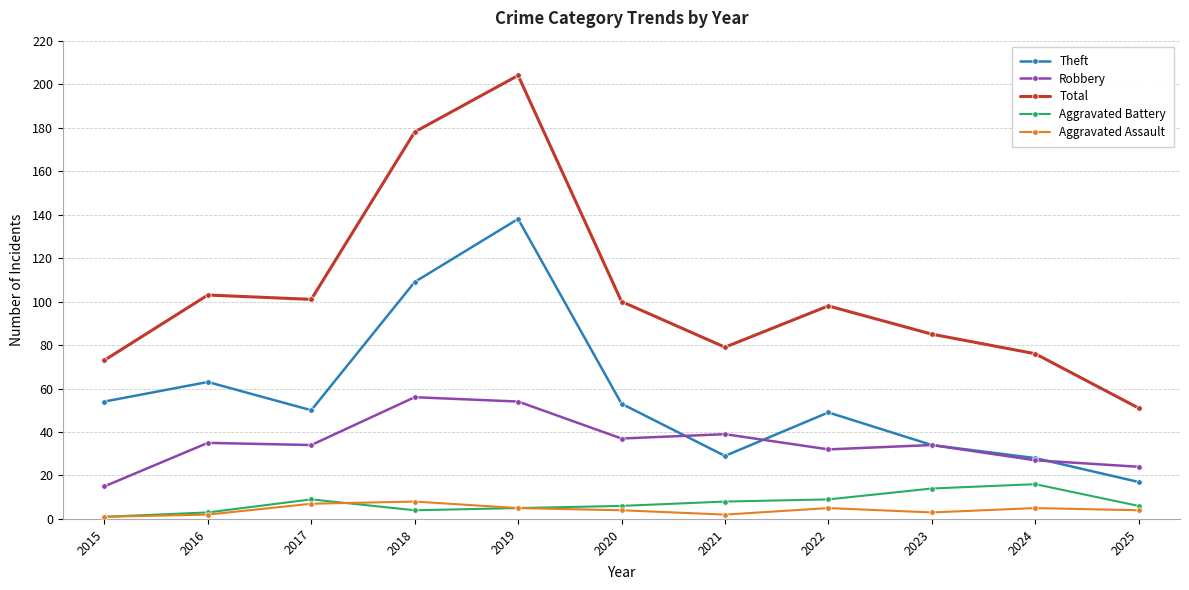

True or false: Total and Robbery cross at least once.

False